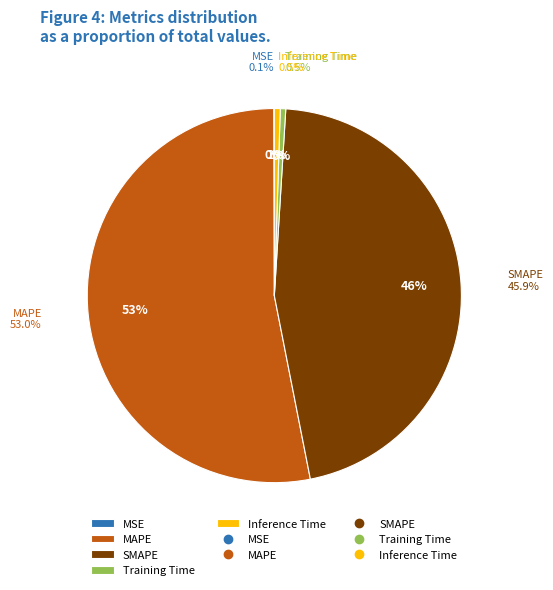

Combined, what portion of the pie is Inference Time and Training Time?

1.0%